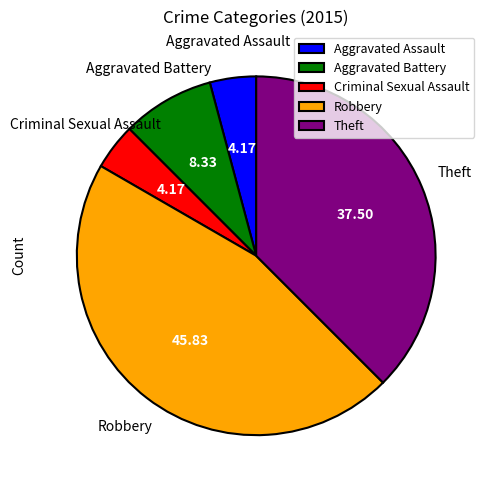

Approximately how many times larger is the value at Theft compared to Aggravated Battery?

4.5